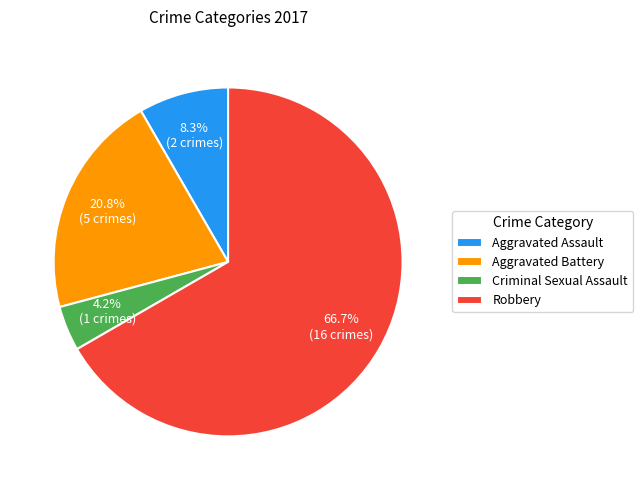

Do Robbery and Criminal Sexual Assault together represent more than half of the pie?

Yes